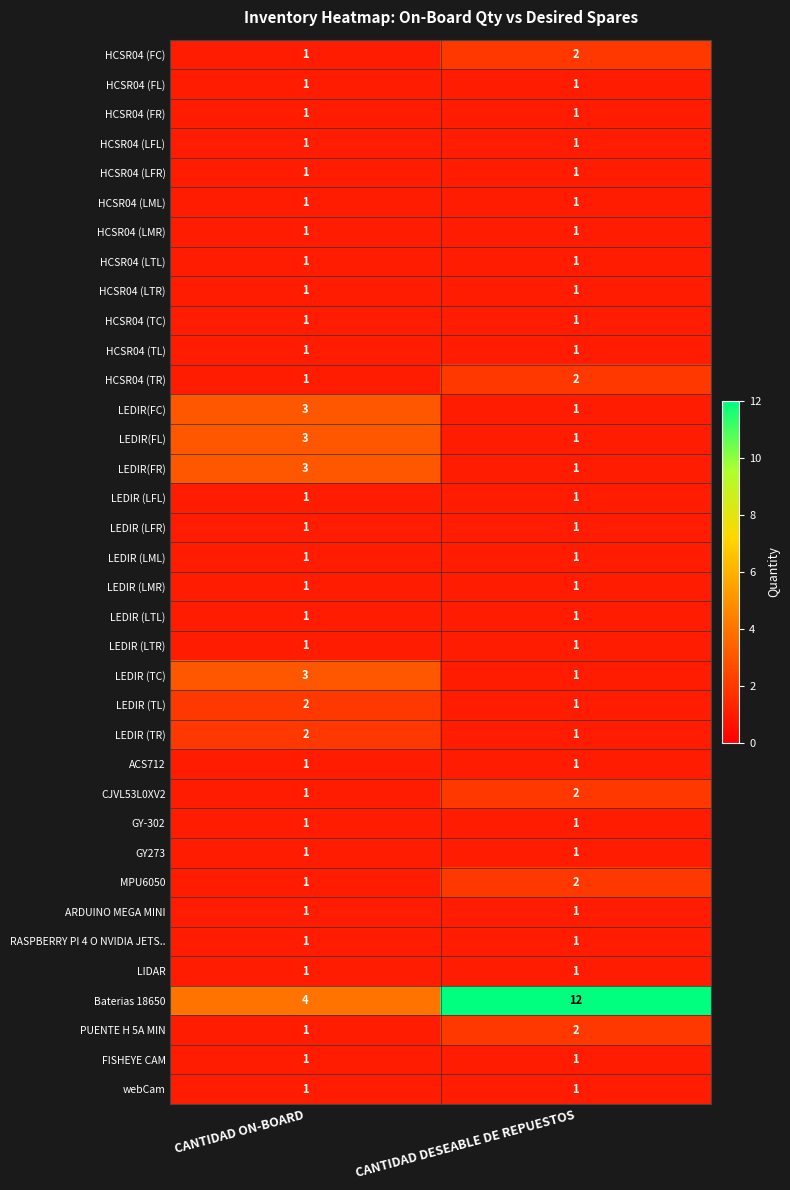

Count the number of data series in this chart.

36